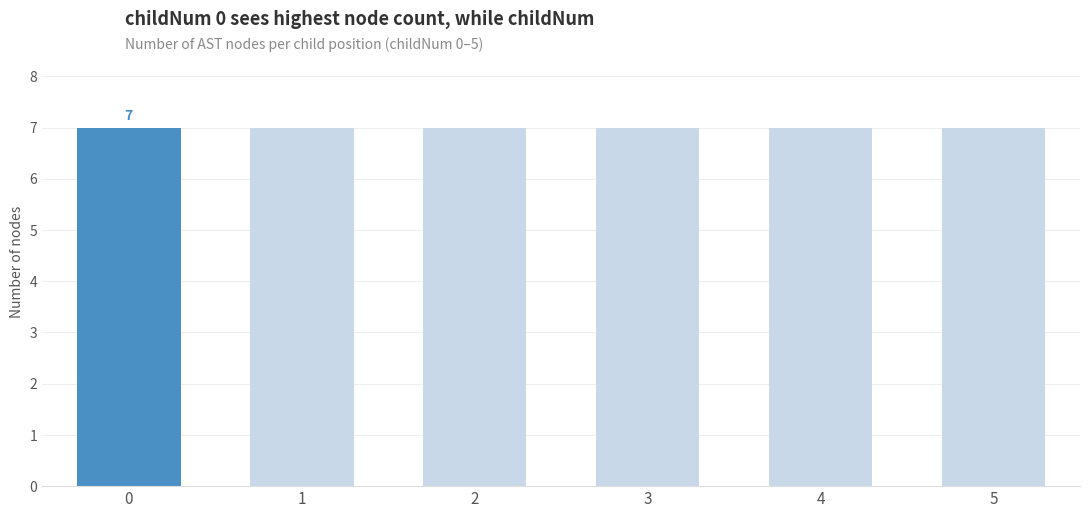

Does the chart contain stacked bars?

No